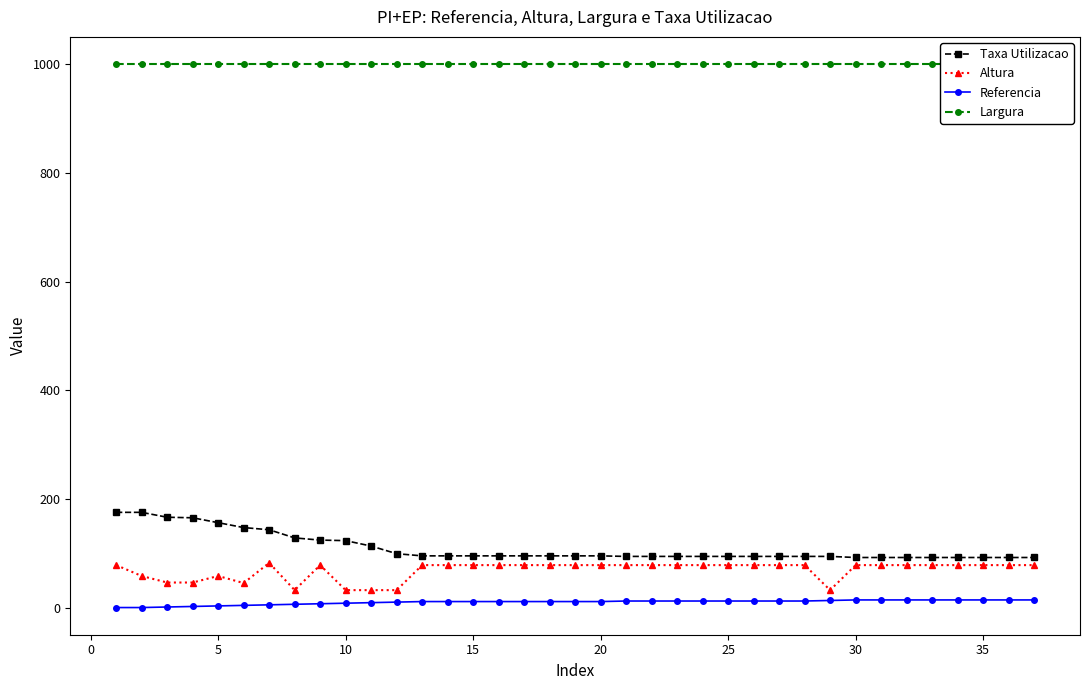

How many values in the Taxa Utilizacao series are below 96?

17